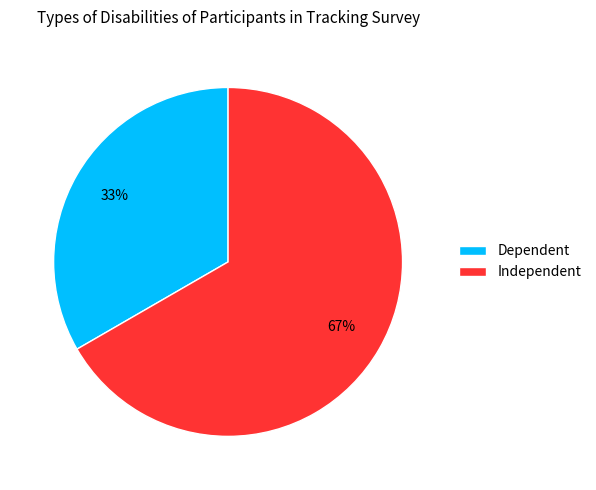

Rank the categories by value from highest to lowest.

Independent, Dependent